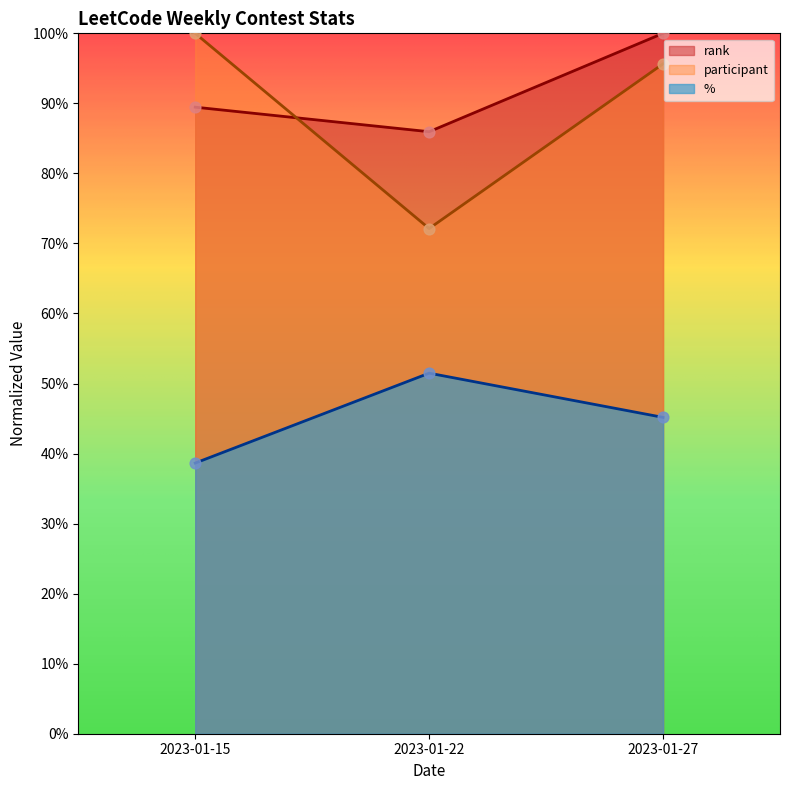

At which category is the sum across all series the highest?

2023-01-27